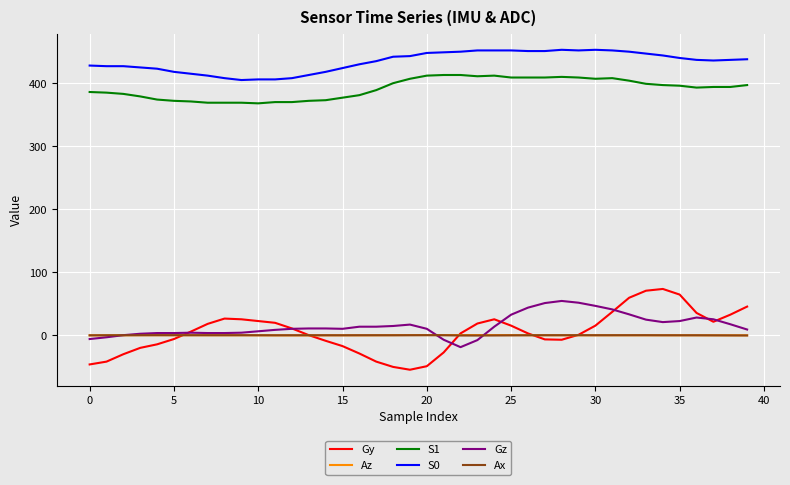

What is the lowest value of the S0 series?

405.0